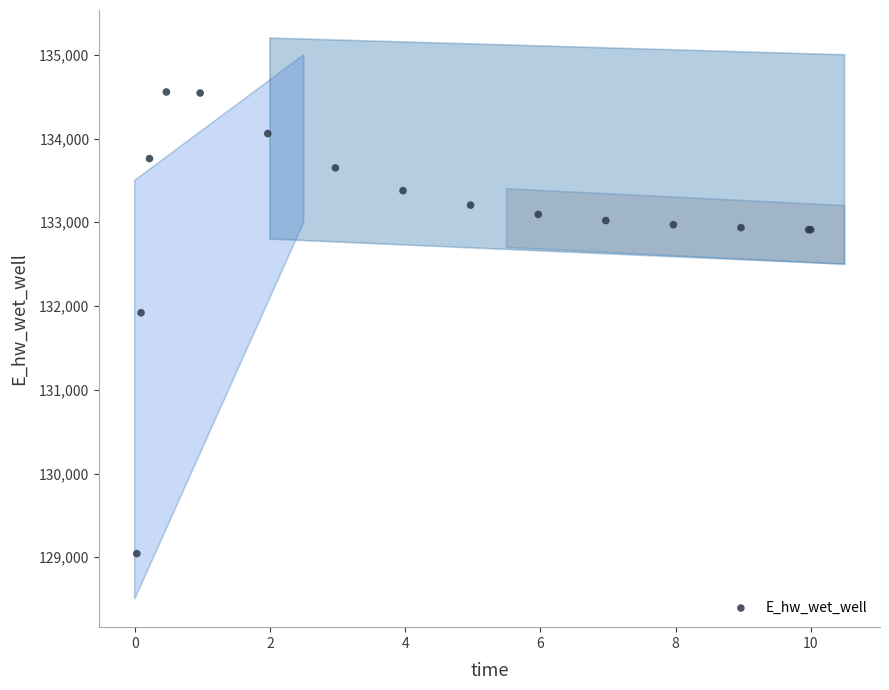

What Y value in the scatter plot is closest to 131799?

131919.6